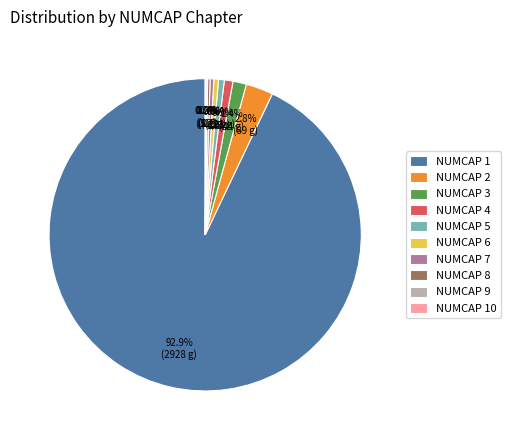

Is the sum of NUMCAP 3 and NUMCAP 1 greater than half?

Yes